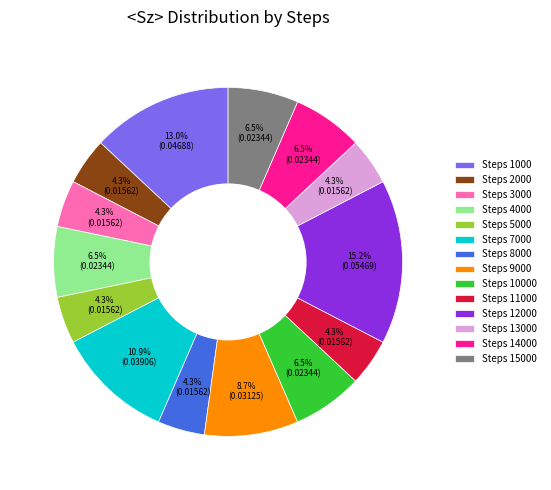

What portion of the pie excludes Steps 11000?

95.7%